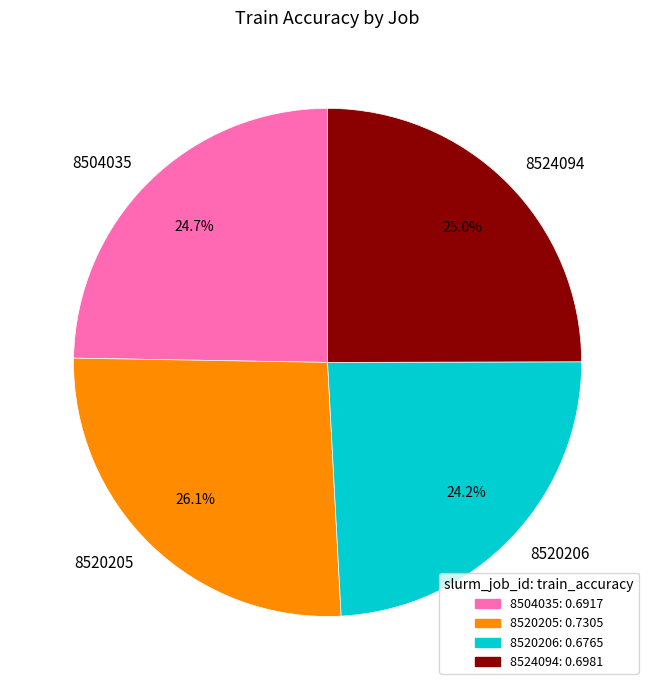

Is the sum of 8520206 and 8504035 greater than half?

No